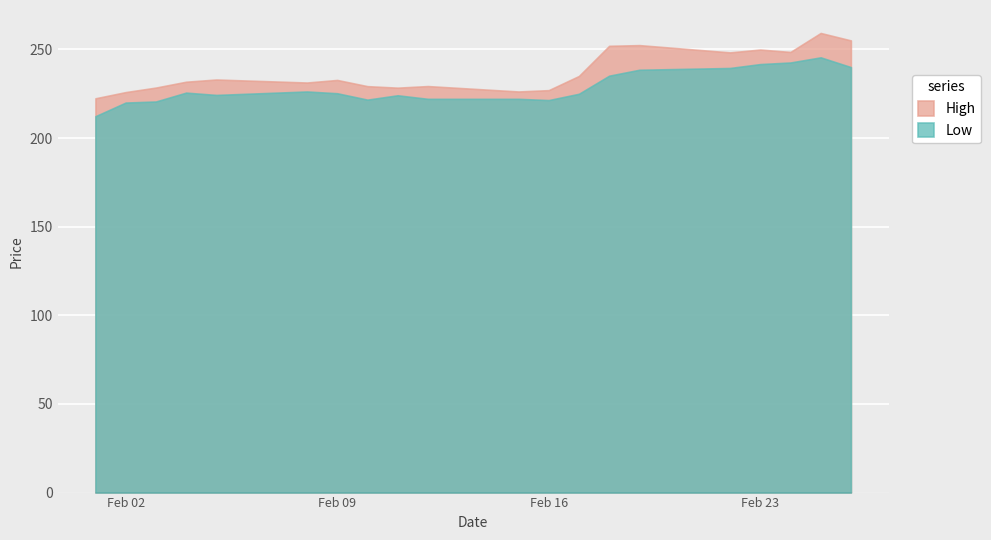

What is the sum of the Low values at 9 and 11?

443.5